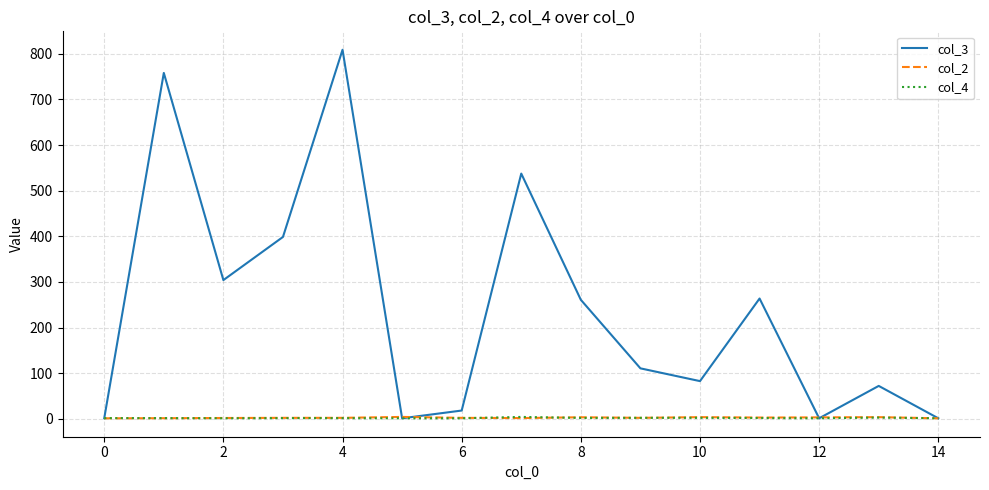

What is the maximum value shown in the chart?

809.0